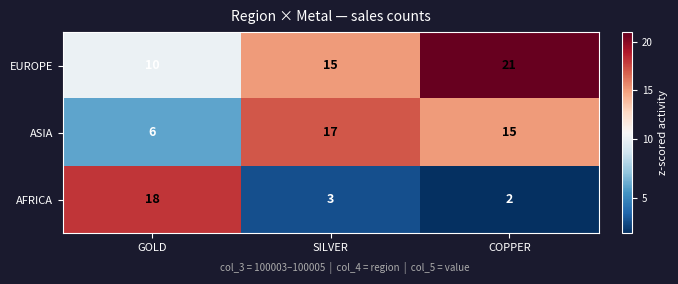

At which category is the sum across all series the highest?

COPPER